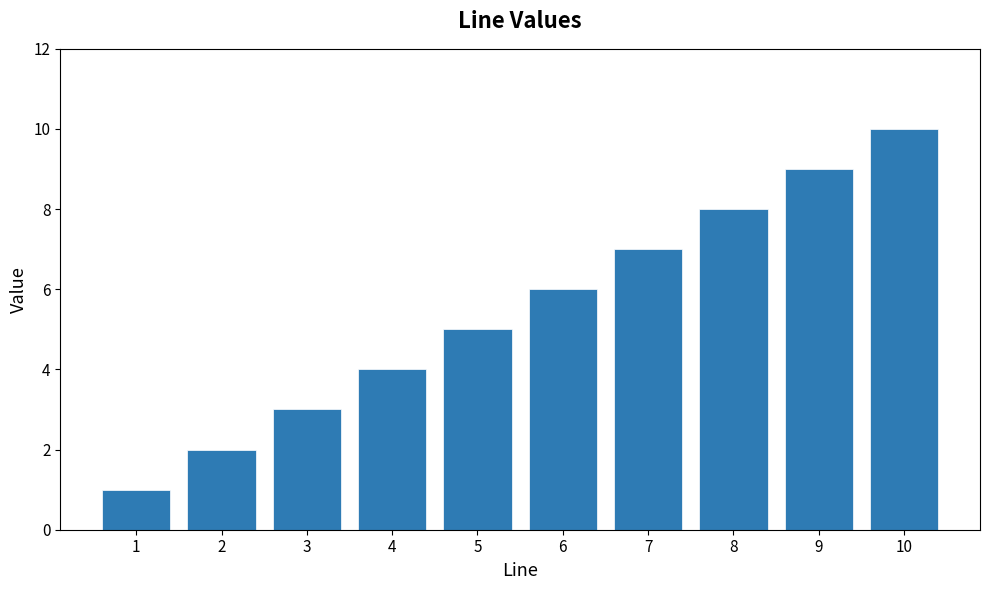

Rank the categories by value from lowest to highest.

1, 2, 3, 4, 5, 6, 7, 8, 9, 10